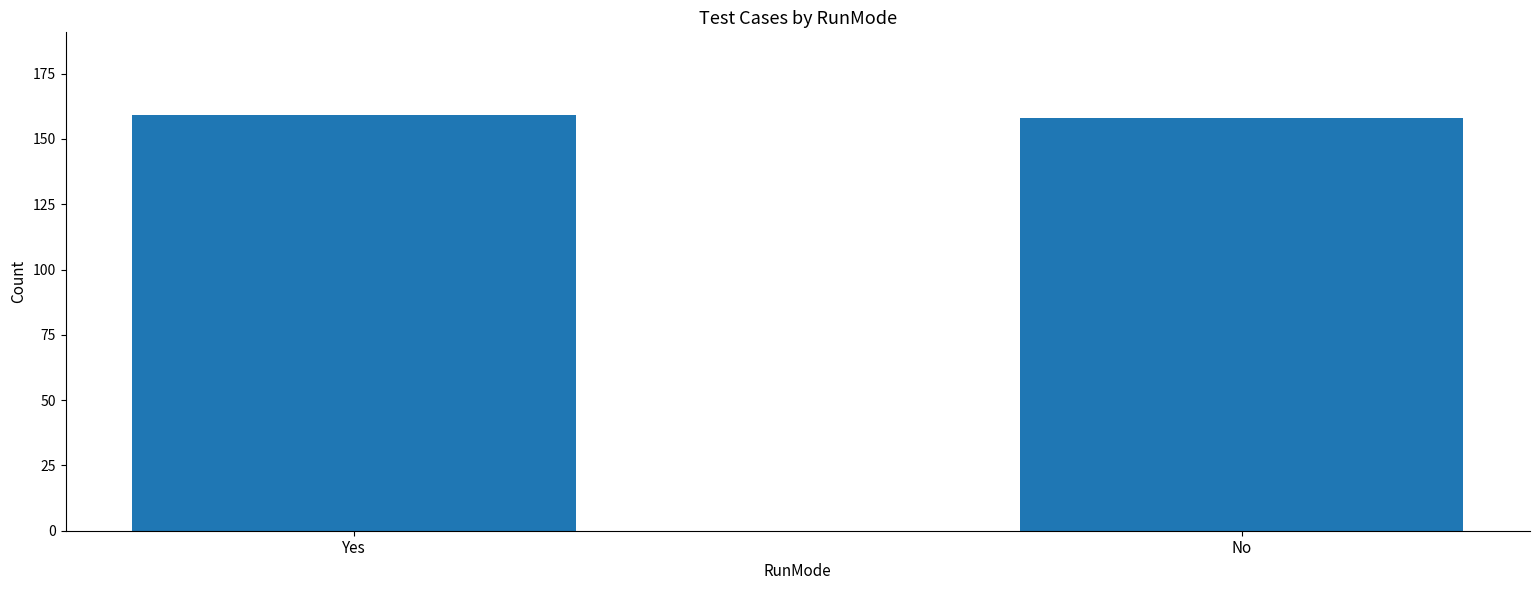

What value does the data have at Yes?

159